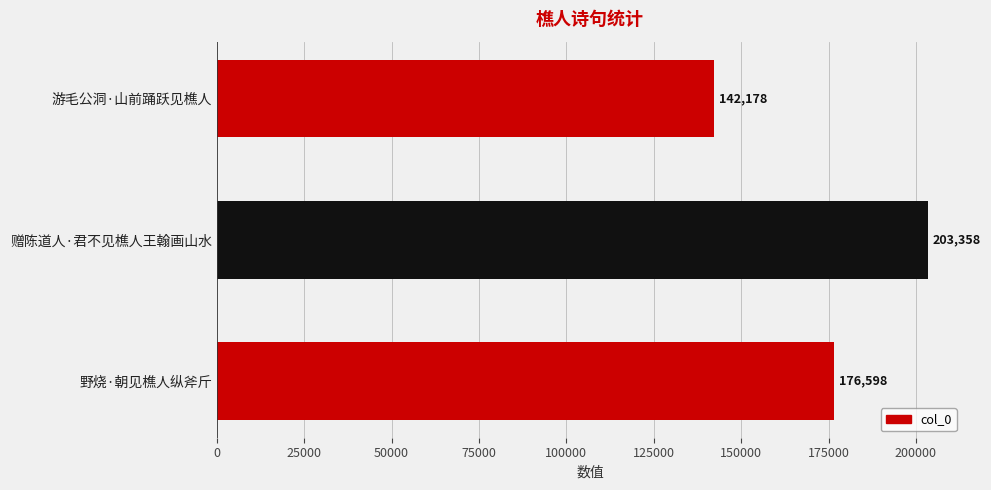

List the labels in order of value, largest first.

赠陈道人·君不见樵人王翰画山水, 野烧·朝见樵人纵斧斤, 游毛公洞·山前踊跃见樵人